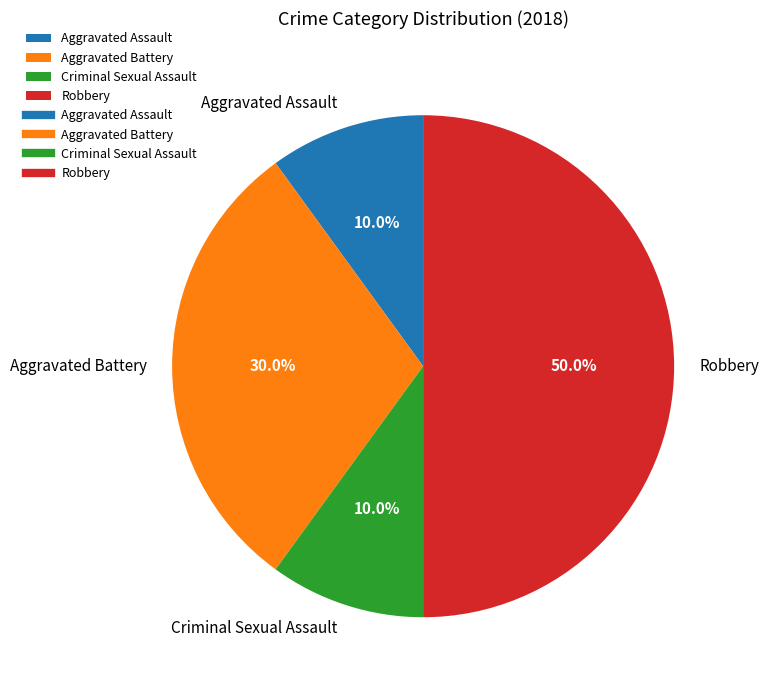

Does Aggravated Assault account for over 50% of the chart?

No